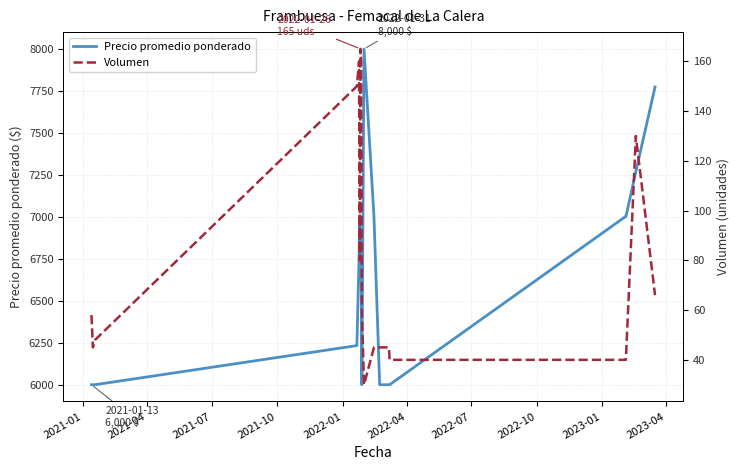

In Precio promedio ponderado, how many points are lower than both neighbors (excluding endpoints)?

2